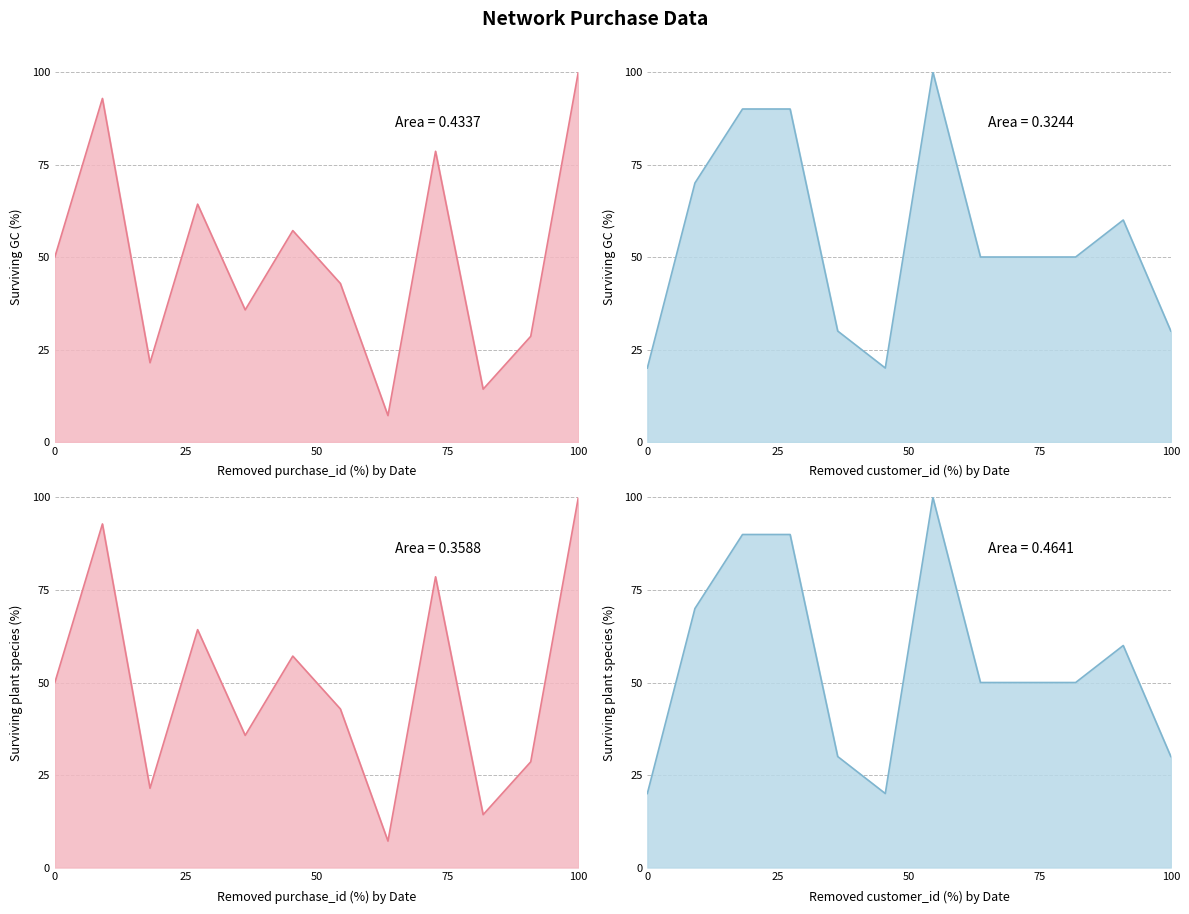

The value of purchase_id at 2025-05-17 is 92.9. True or false?

True